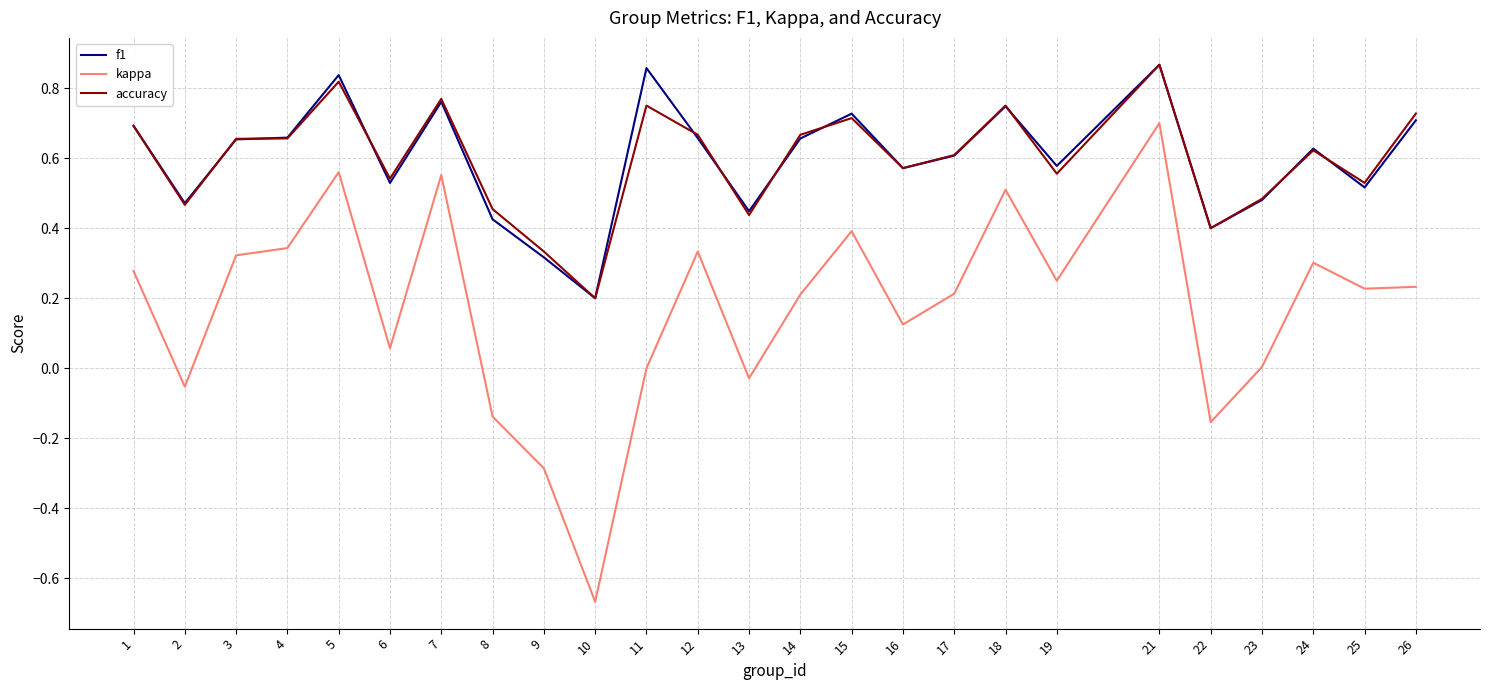

What is the total value across all series at 3?

1.6